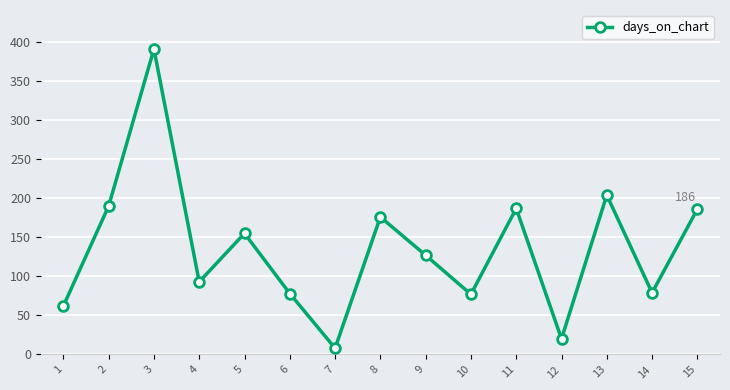

How many series are shown in this chart?

1